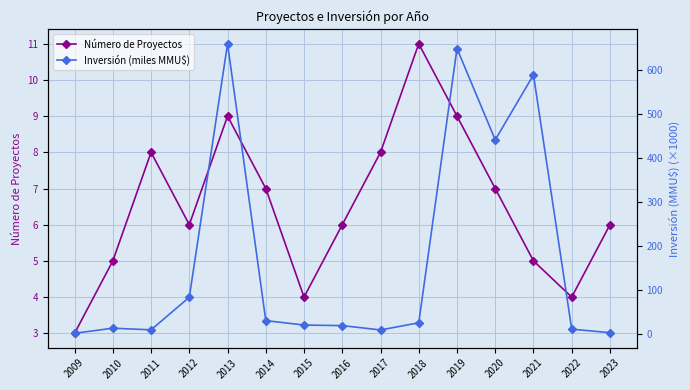

How many data points does each series have?

15